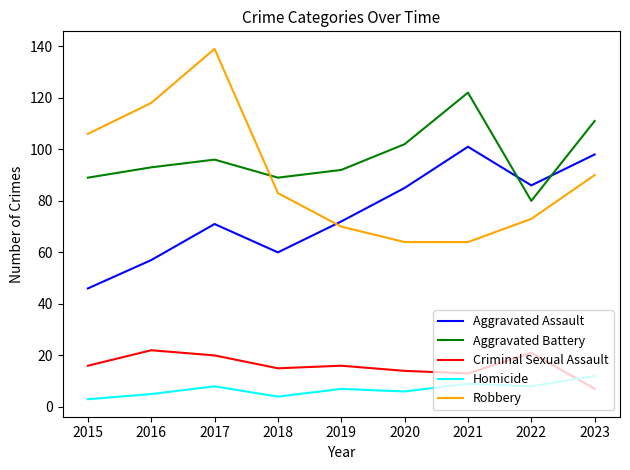

Which series has the widest spread of values?

Robbery